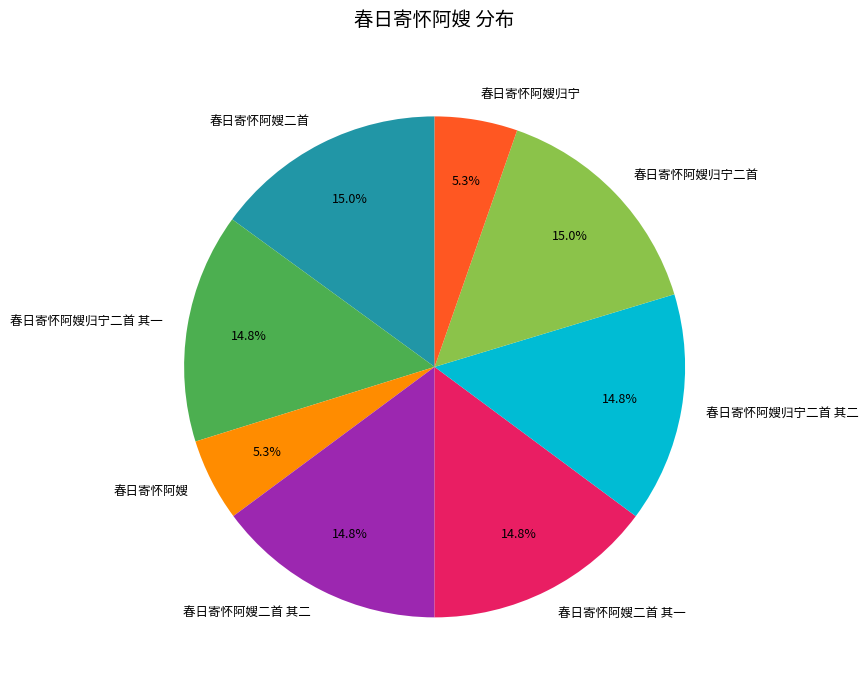

Approximately how many times larger is the value at 春日寄怀阿嫂归宁 compared to 春日寄怀阿嫂二首 其一?

0.4